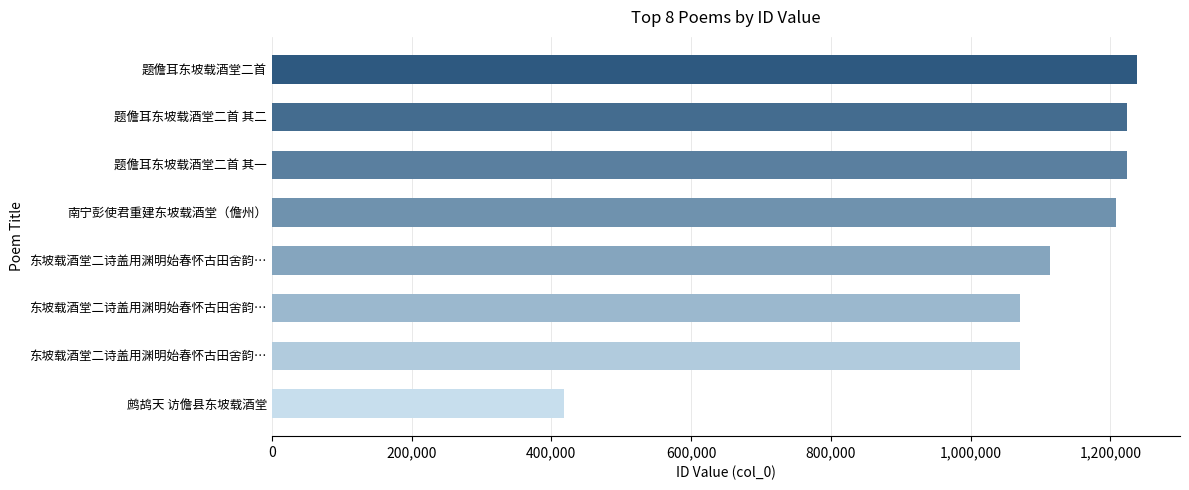

How many series are shown in this chart?

1